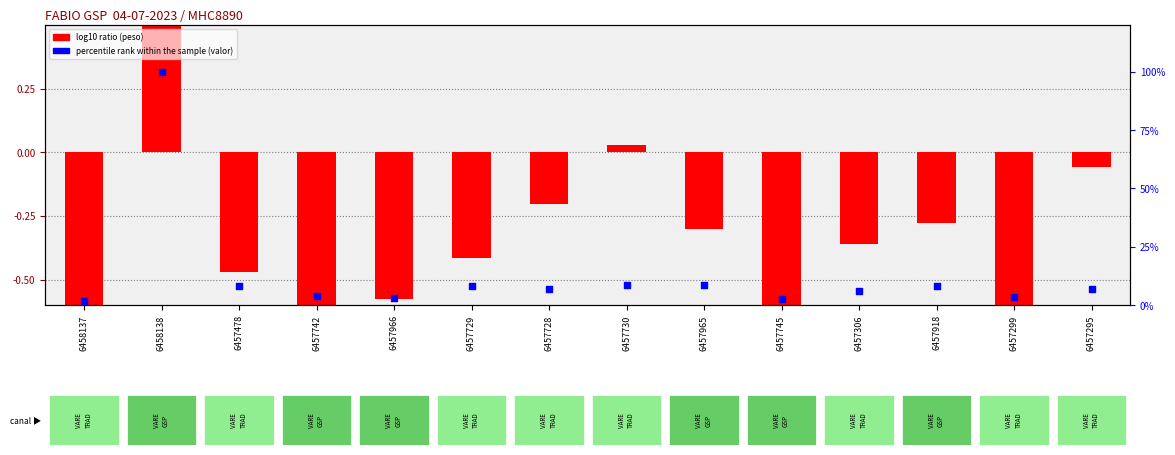

Which series has the widest spread of Y values?

percentile rank within the sample